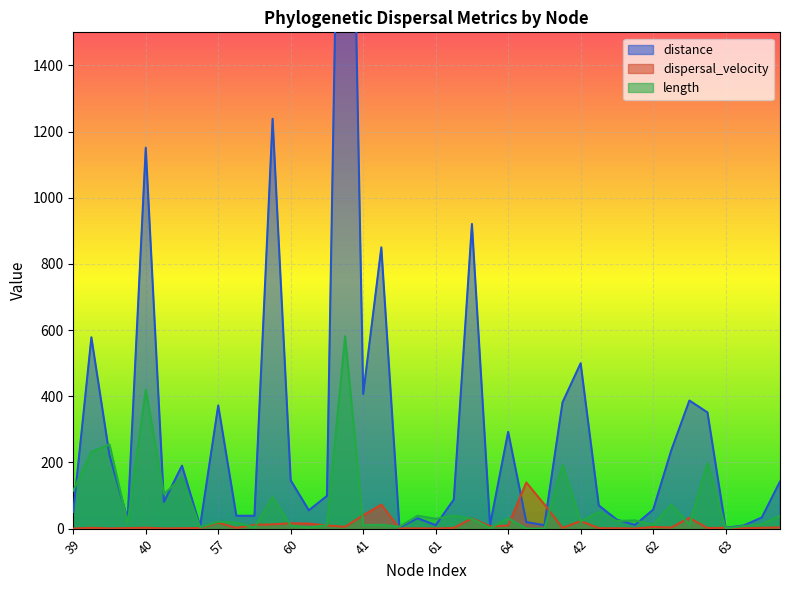

How many data points in length are less than 23?

20